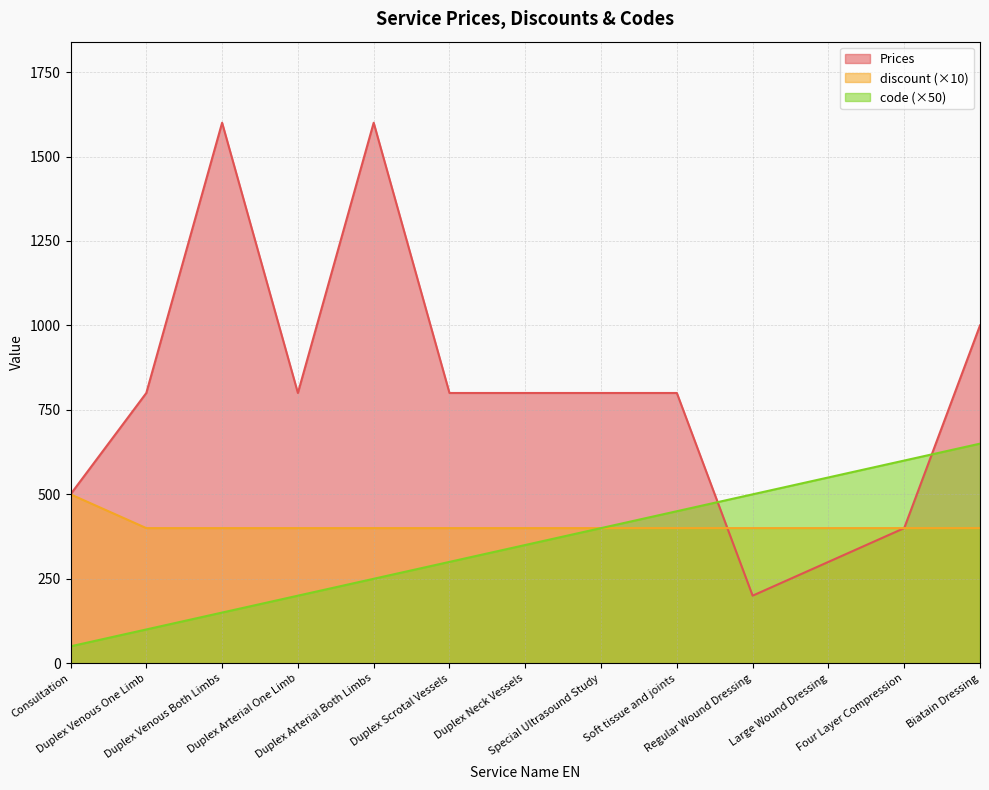

What is the approximate value of code at Soft tissue and joints, to the nearest 50?

450